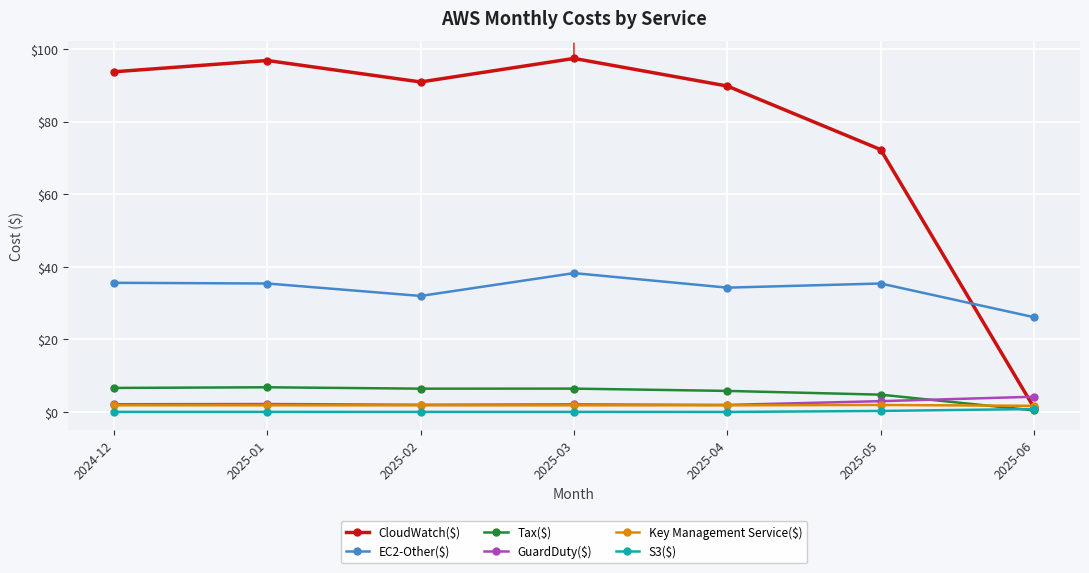

What is the highest value of the Tax($) series?

6.8